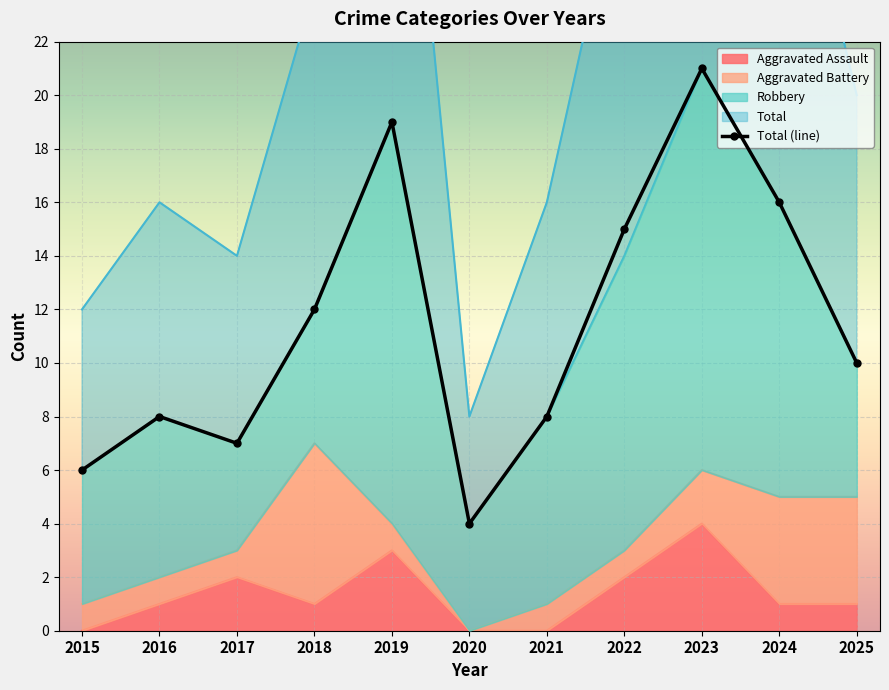

Reading left to right, extract all data points from this chart.

6	8	7	12	19	4	8	15	21	16	10